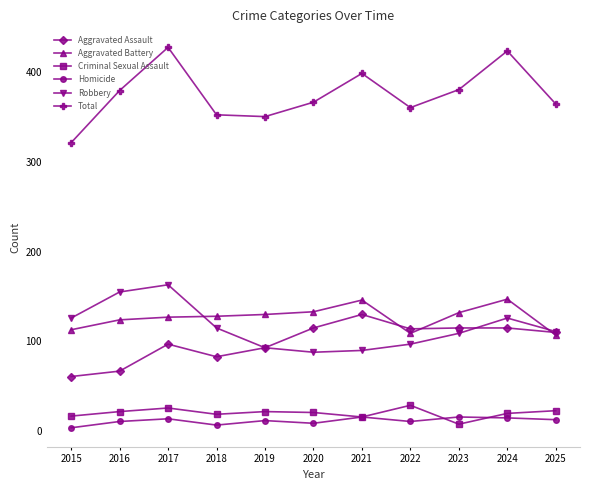

What is the total value across all series at 2017?

854